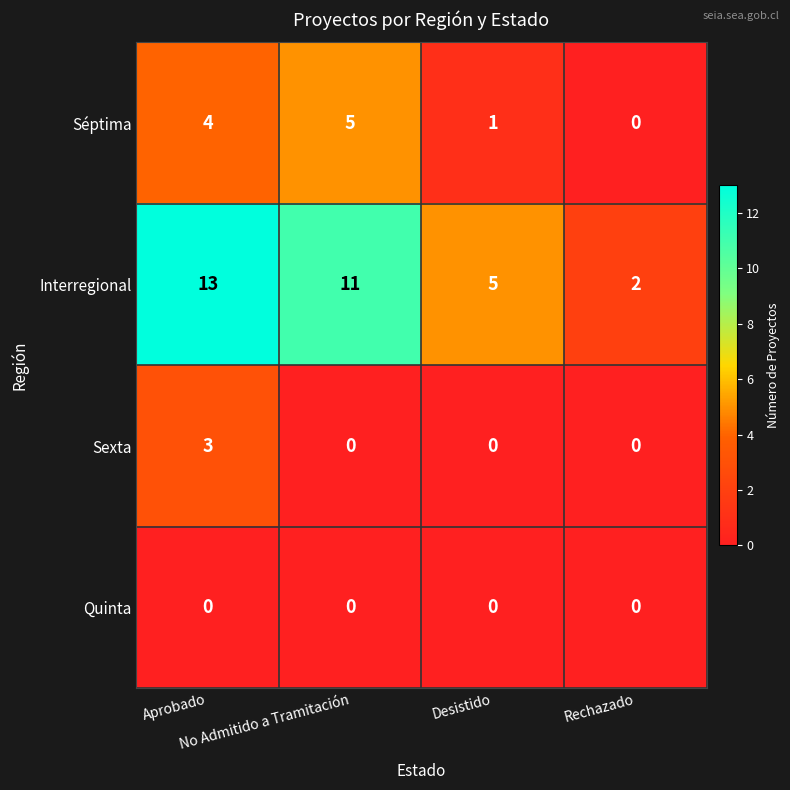

What is the greatest value displayed?

13